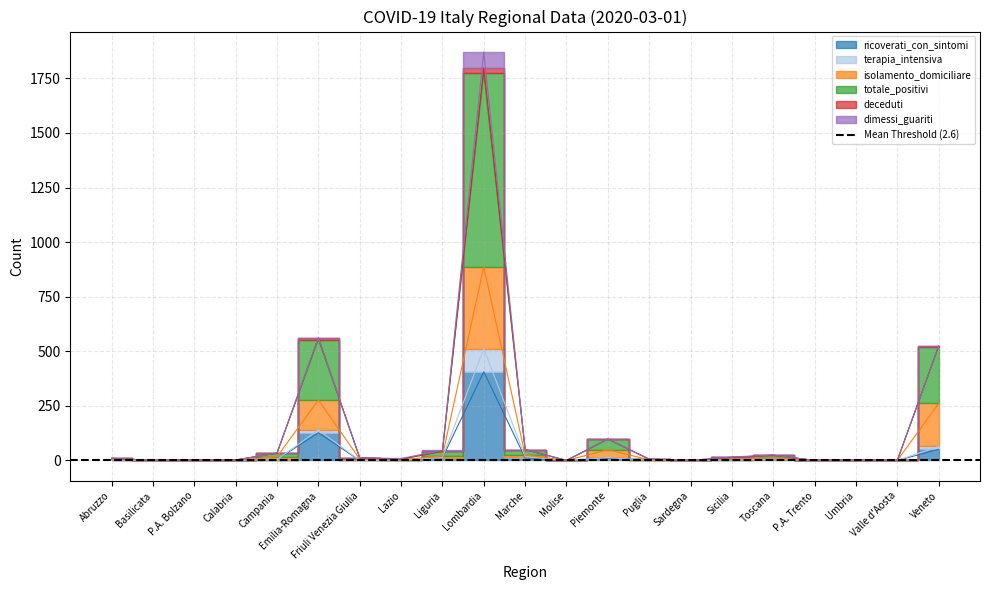

True or false: terapia_intensiva and deceduti intersect in this chart.

False